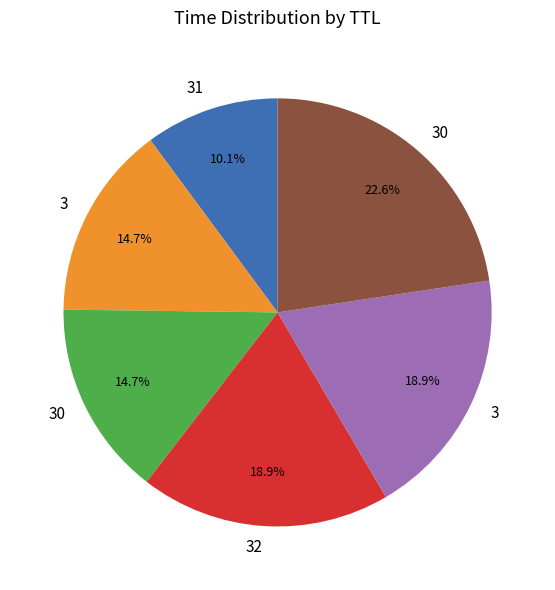

To the nearest percent, what is the average slice percentage?

17%